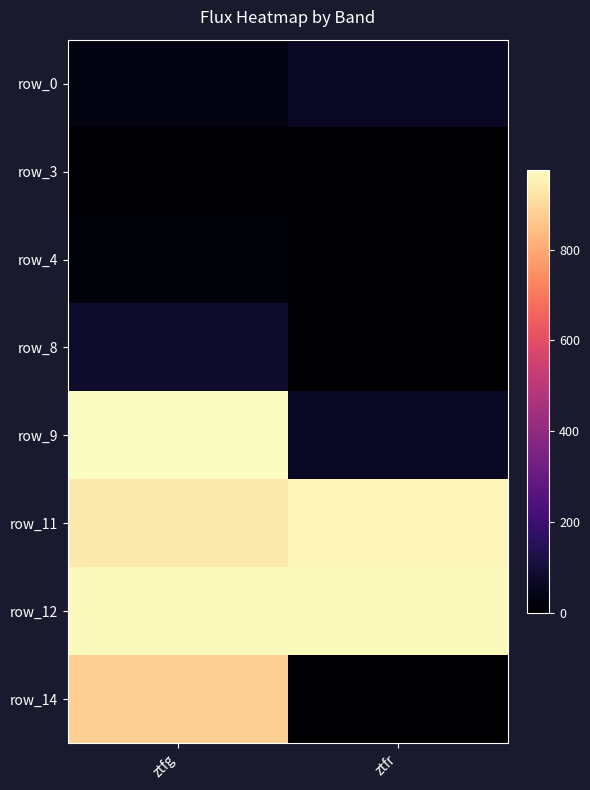

How many series are shown in this chart?

8